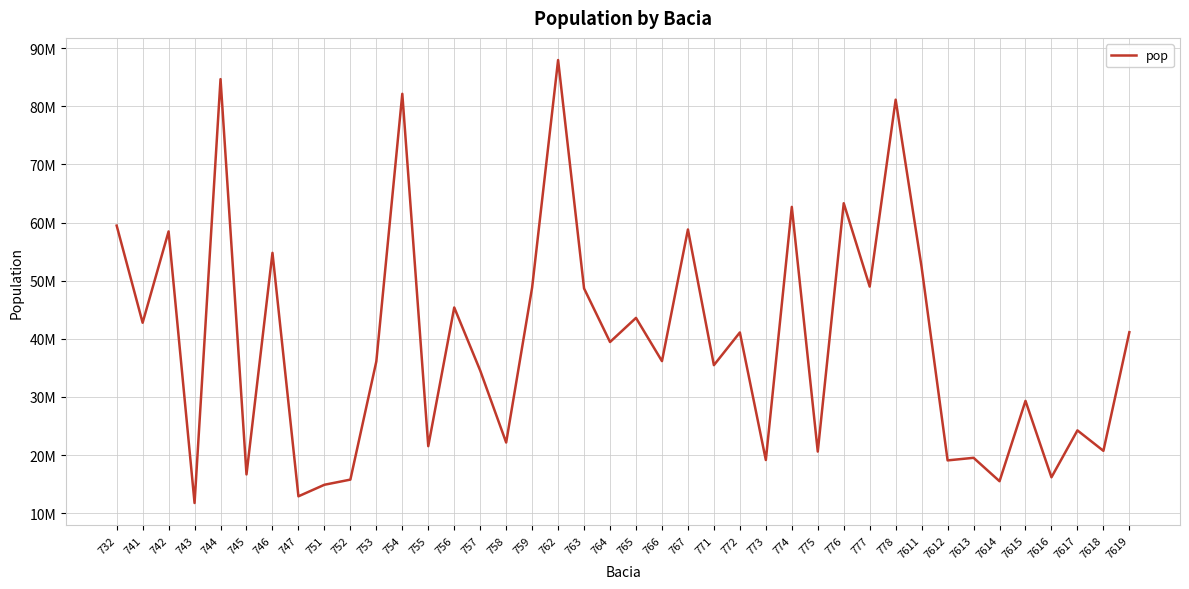

True or false: the data has more than 1 interior local peaks.

True